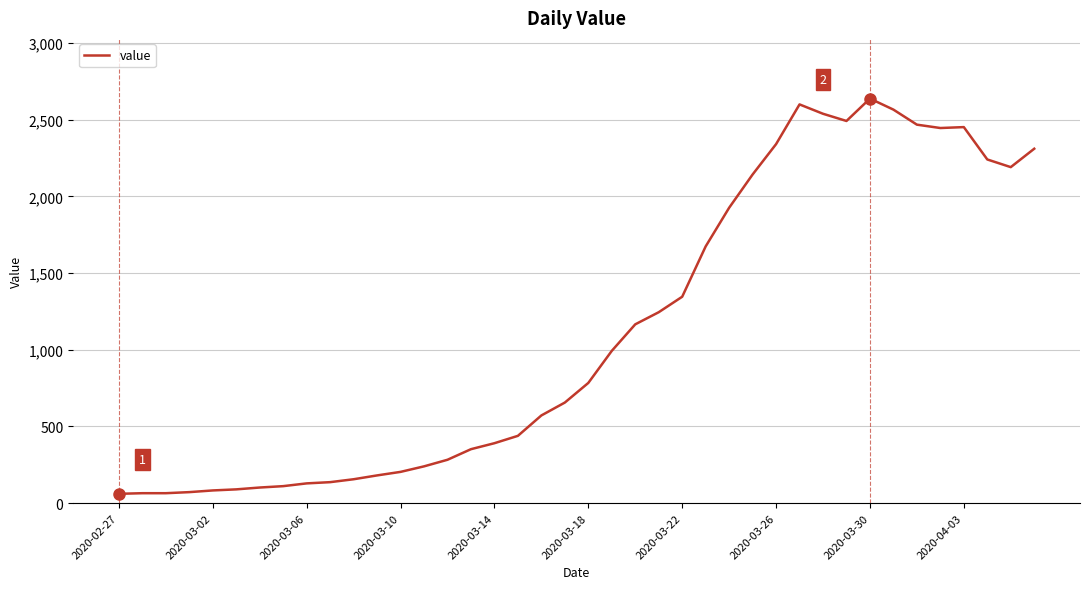

What is the difference between the maximum and minimum values?

2577